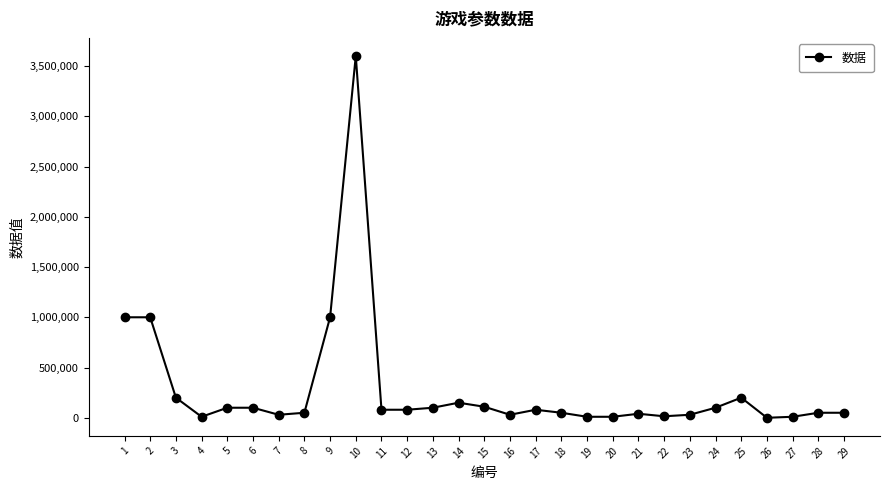

What is the difference between the values at 25 and 13?

100000